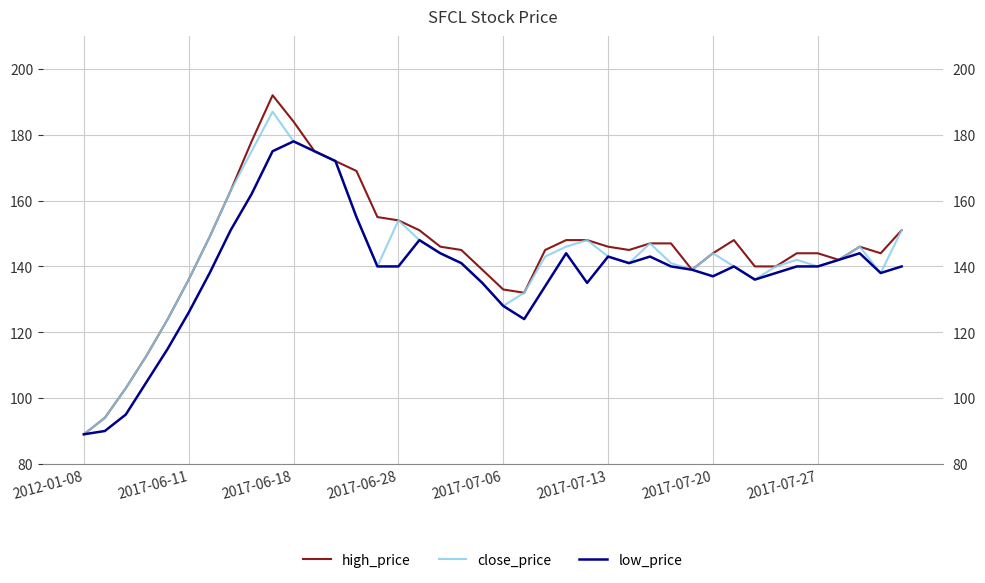

At which category does close_price reach its first local peak?

9